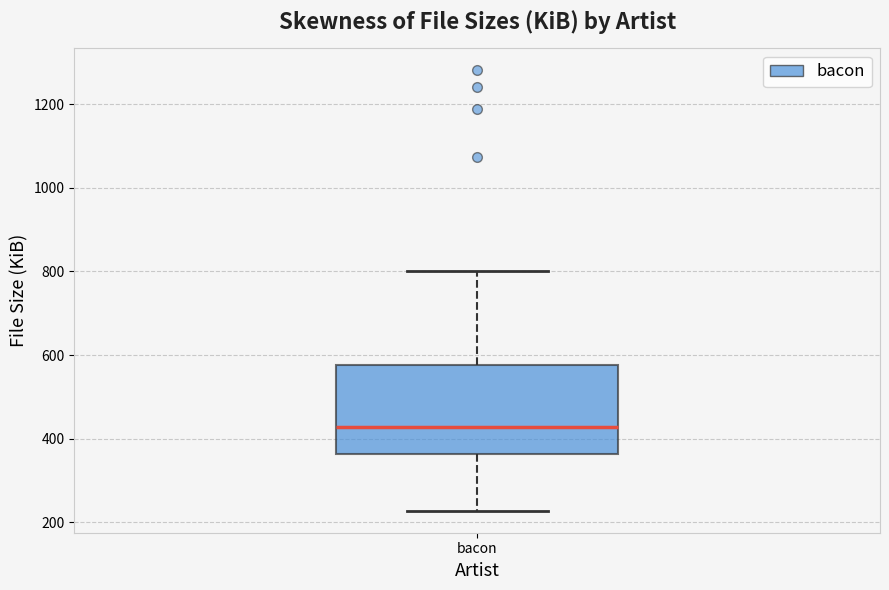

Where does the upper whisker of the box for bacon end on the y-axis? The values are not printed on the chart, so give them approximately, as read against the axis.

800